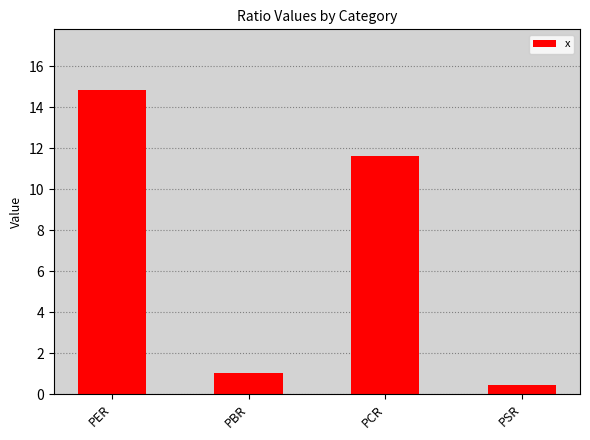

What is the average value?

7.0